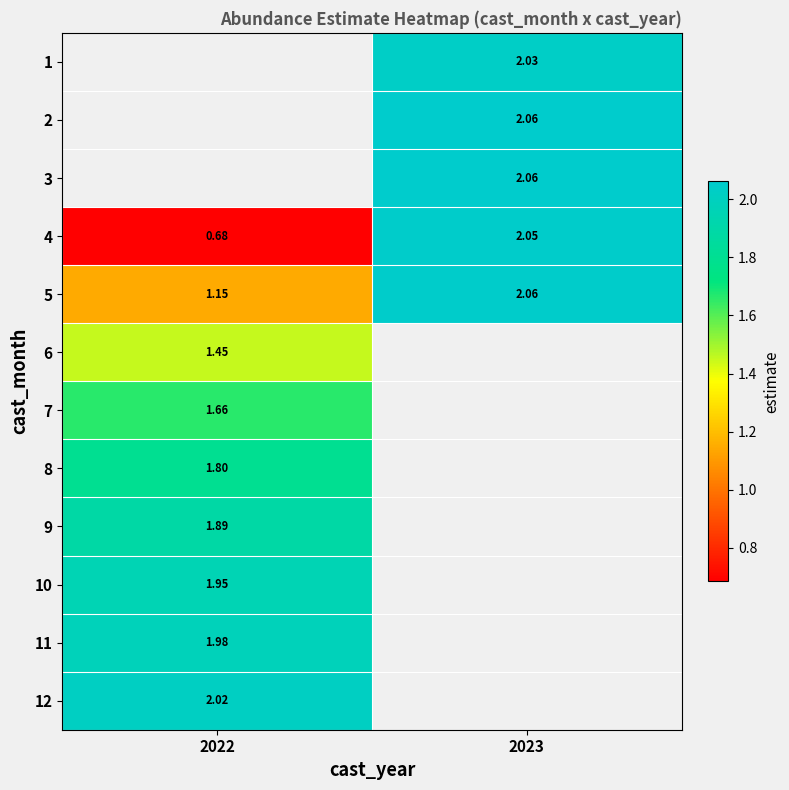

Count the number of categories in the chart.

2